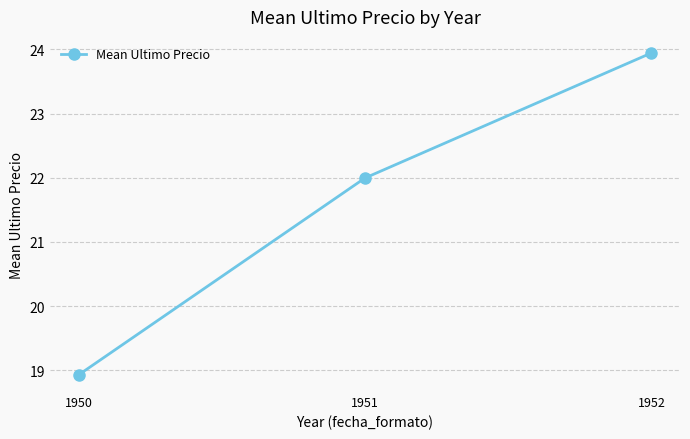

Rank the categories by value from lowest to highest.

1950, 1951, 1952